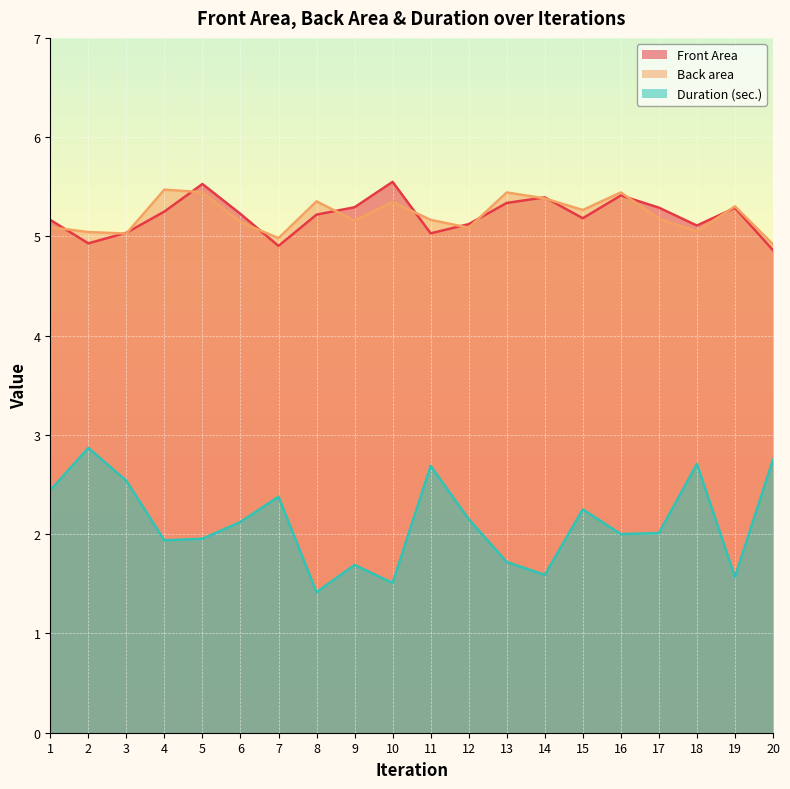

Which category has the highest value in the Front Area series?

10